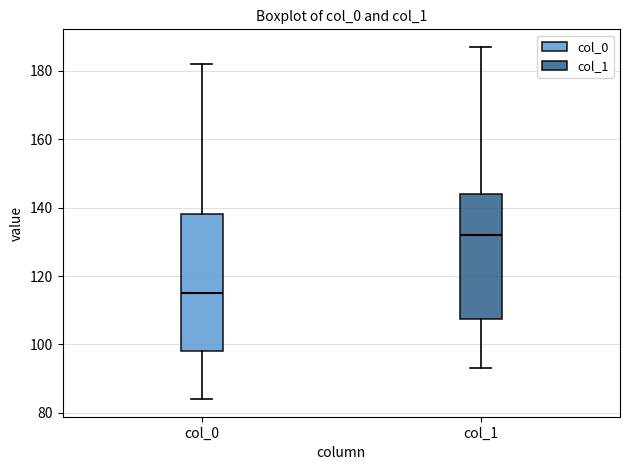

Where does the median line of the box for col_0 sit on the y-axis? The values are not printed on the chart, so give them approximately, as read against the axis.

116